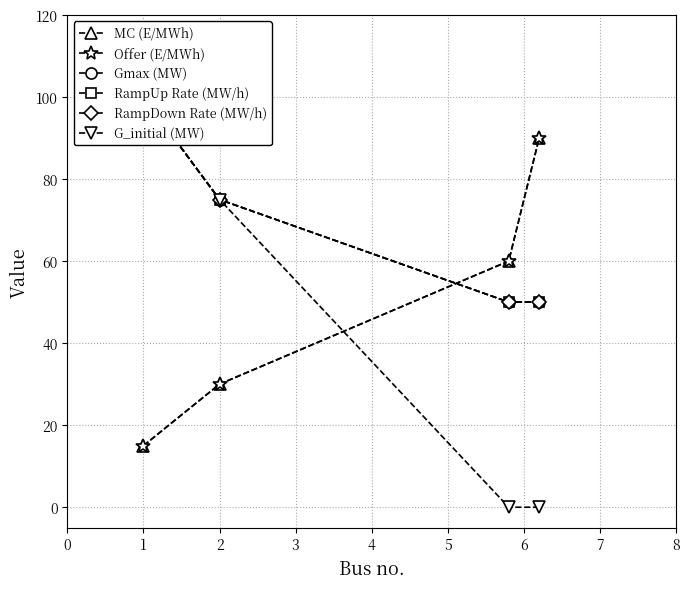

How many times do RampUp Rate (MW/h) and Offer (E/MWh) cross each other?

1